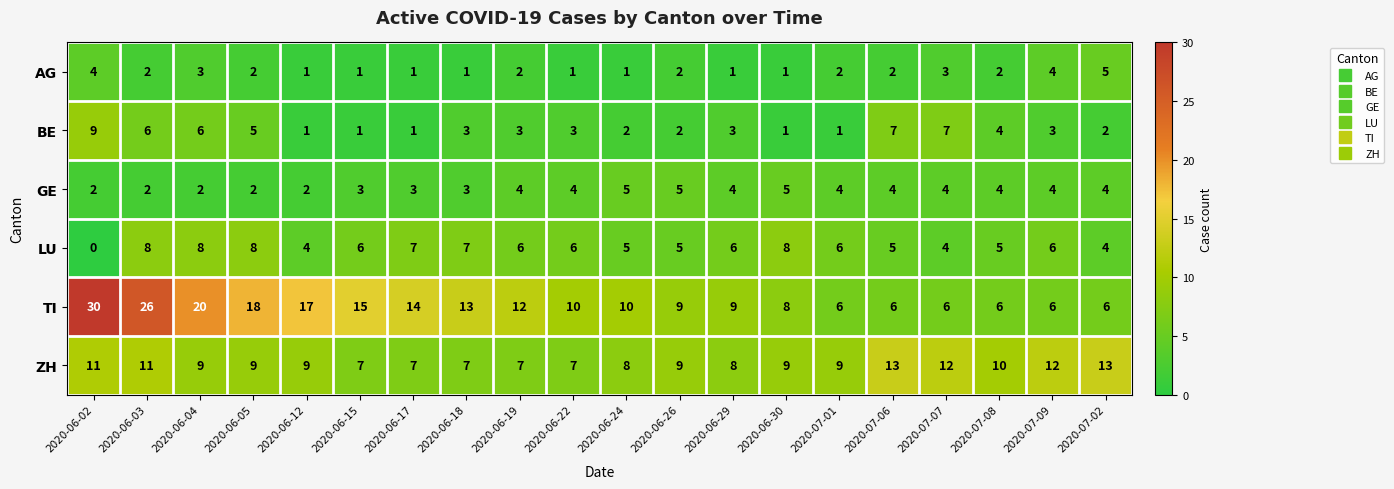

What is the difference between the highest and lowest values at 2020-06-24?

9